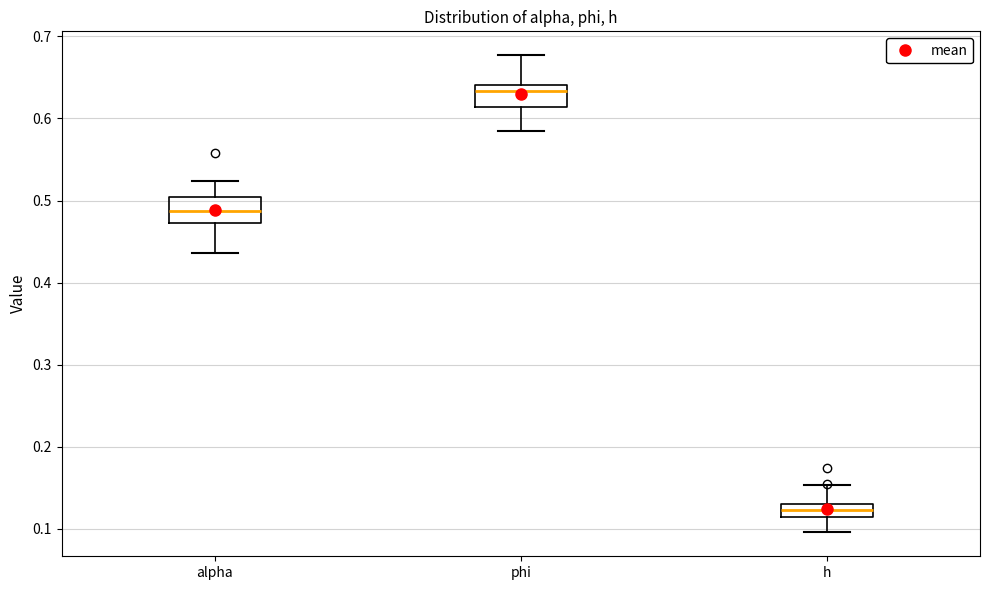

Reading left to right, transcribe this box plot: for each box, give where its median line is, the range the box spans, and where its two whiskers end, as read against the y-axis. The values are not printed on the chart, so give them approximately, as read against the axis.

alpha: median 0.49, box 0.47 to 0.50, whiskers 0.44 to 0.52
phi: median 0.63, box 0.61 to 0.64, whiskers 0.58 to 0.68
h: median 0.12, box 0.11 to 0.13, whiskers 0.10 to 0.15